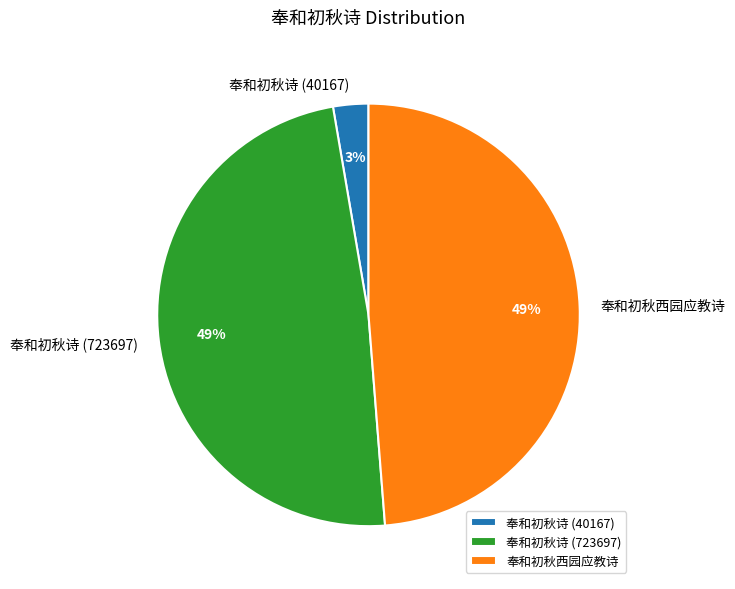

How many segments does this pie chart have?

3